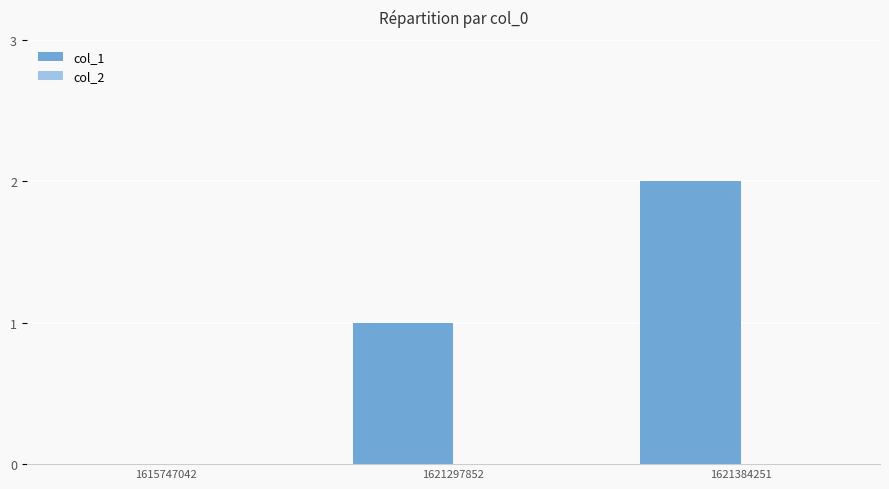

At which category does the chart reach its peak across all series?

1621384251